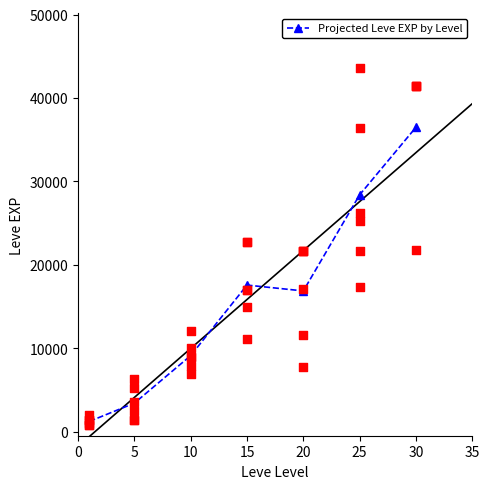

True or false: Projected Leve EXP by Level has more than 2 points higher than both neighbors.

False